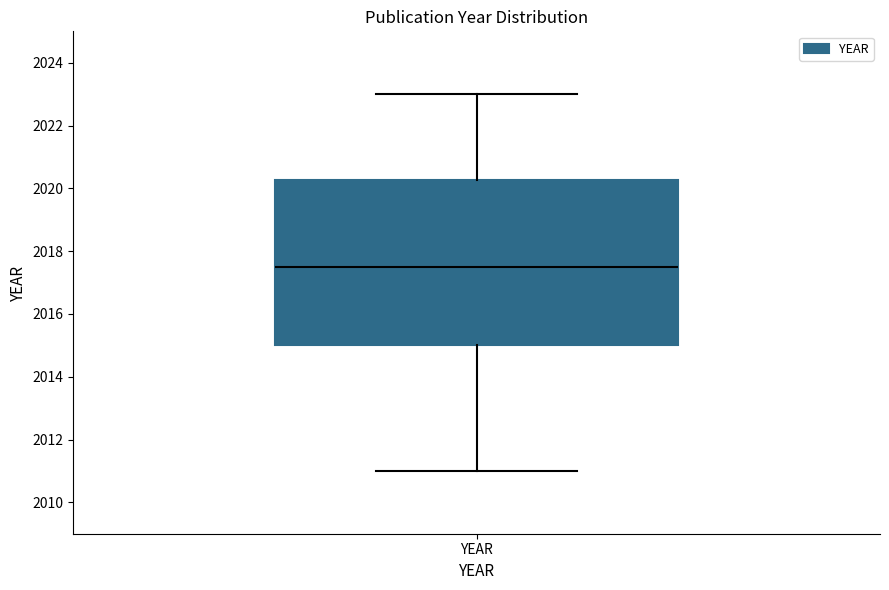

Transcribe this box plot: give where the median line is, the range the box spans, and where the two whiskers end, as read against the y-axis. The values are not printed on the chart, so give them approximately, as read against the axis.

median 2017.6, box 2015.0 to 2020.2, whiskers 2011.0 to 2023.0